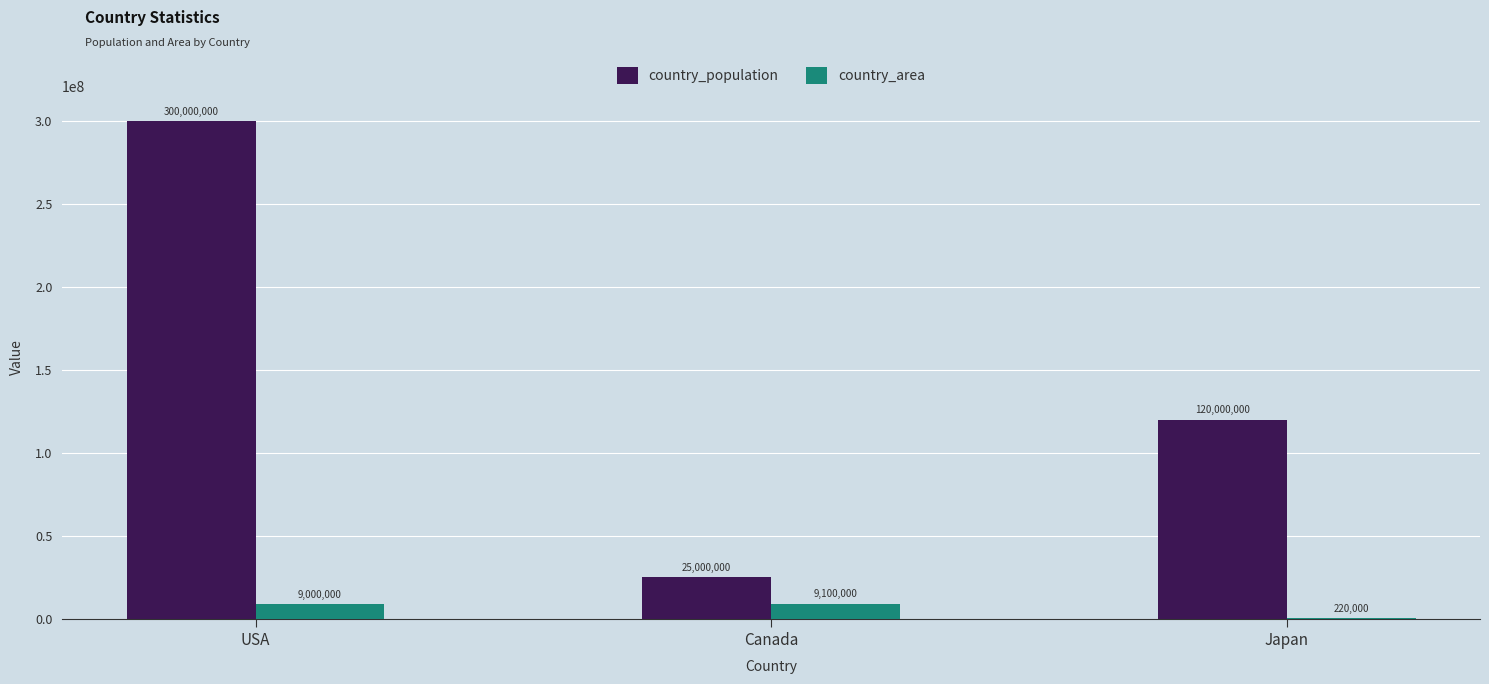

What is the total value across all series at Japan?

120220000